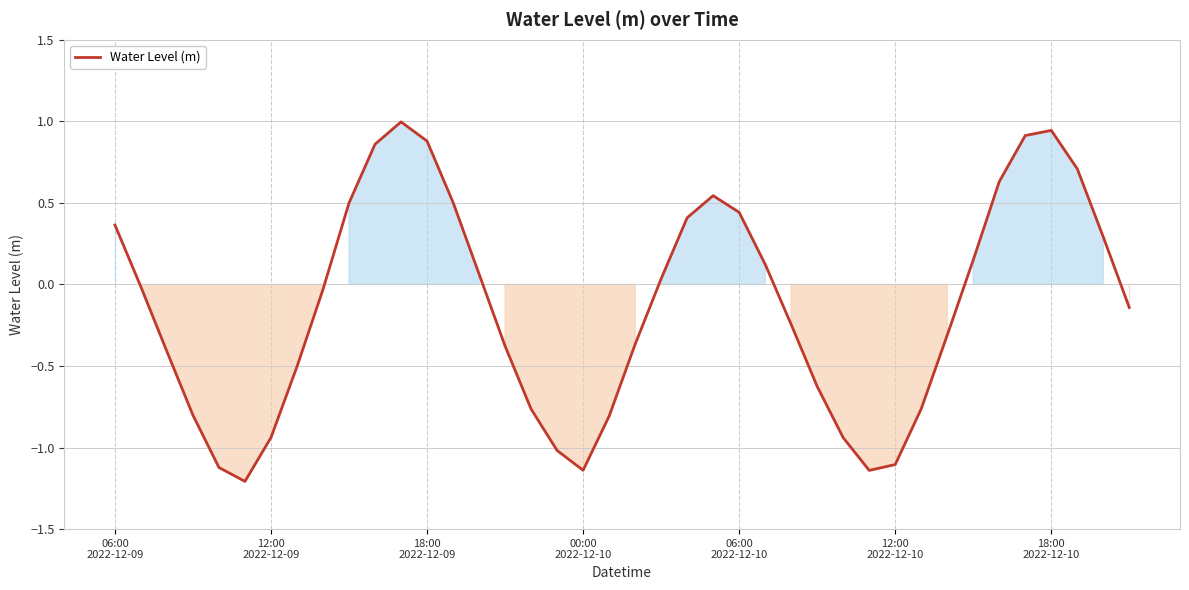

What is the difference between the maximum and minimum values?

2.2